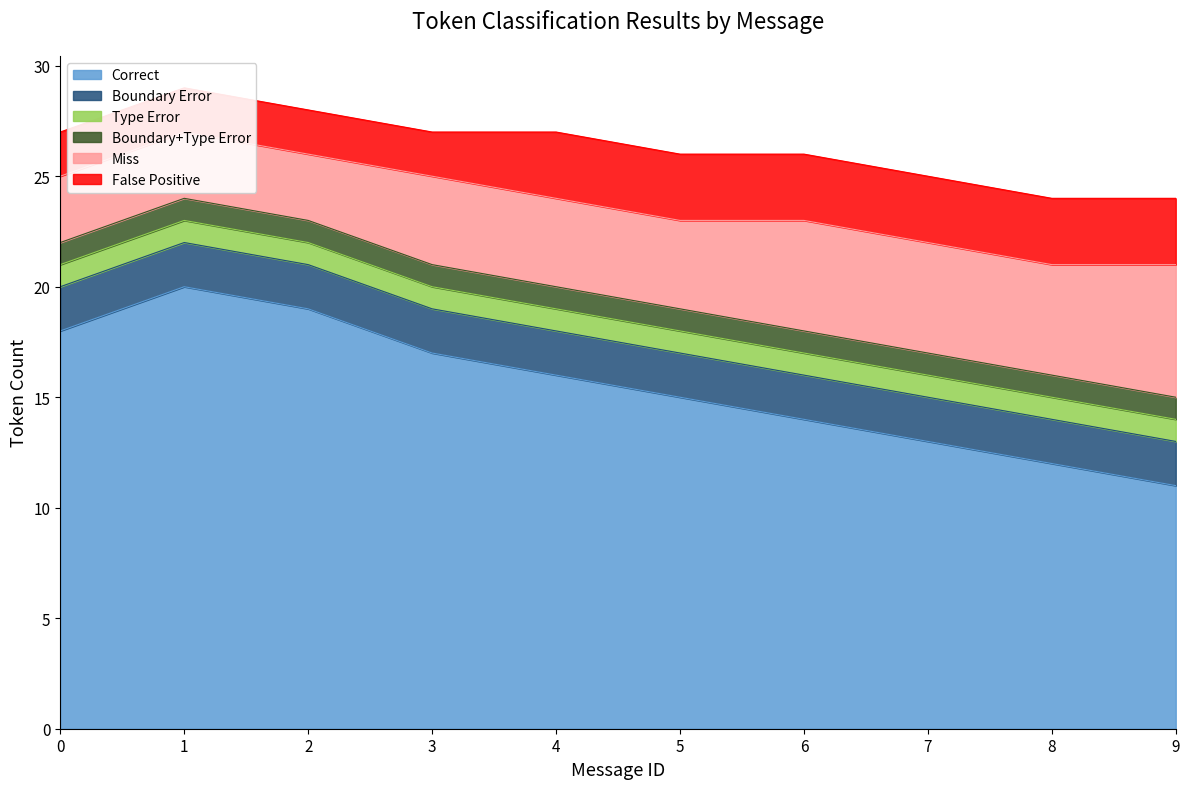

What is the value of the False Positive point at the 8th from the left?

3